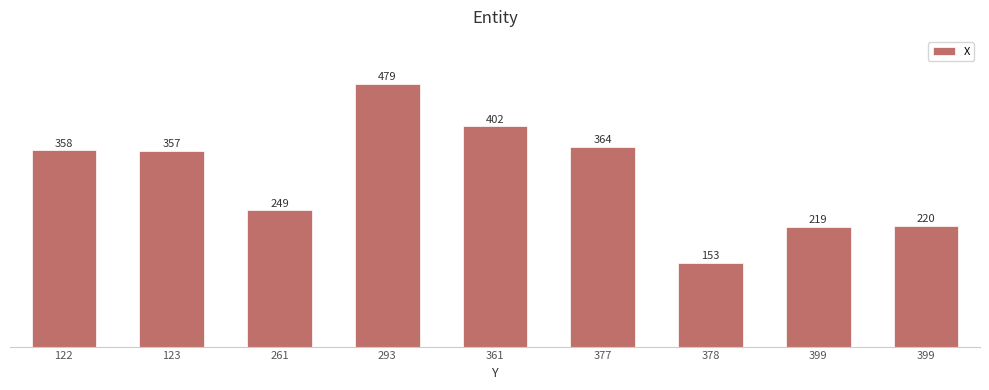

Reading left to right, extract all data points from this chart.

358	357	249	479	402	364	153	219	220